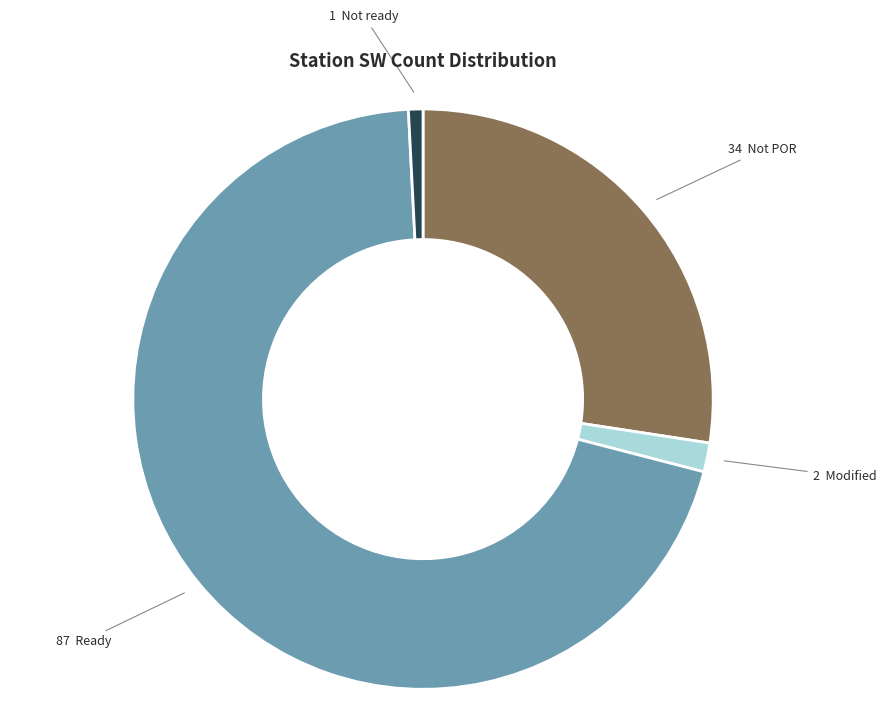

How many segments does this pie chart have?

4